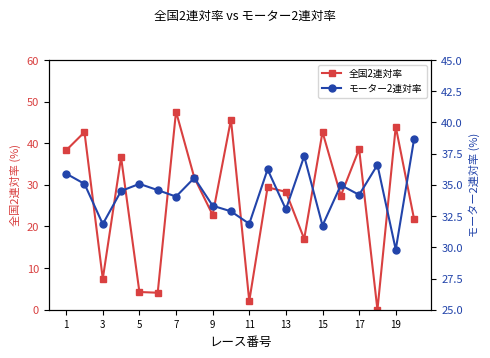

True or false: 全国2連対率 has a value of 22.8 at 9.

True